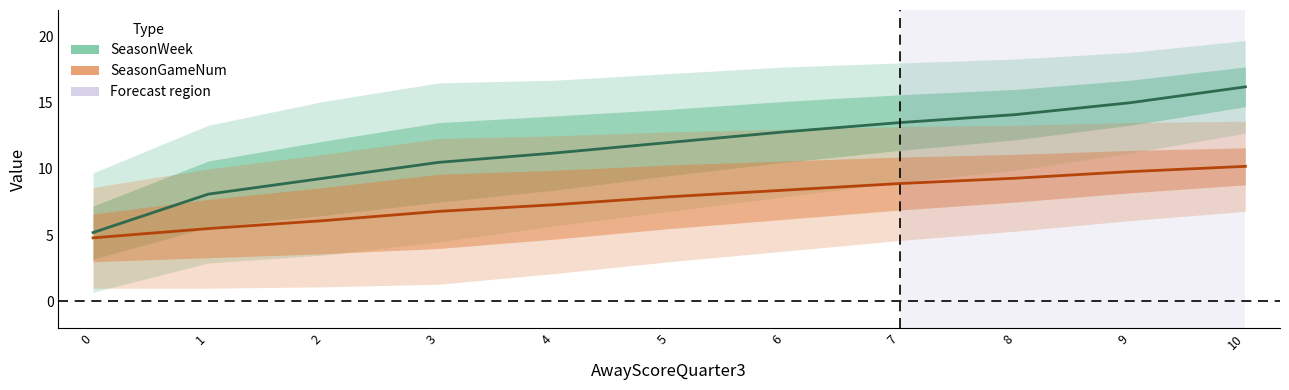

What is the value of the SeasonWeek point at the 4th from the left?

10.5